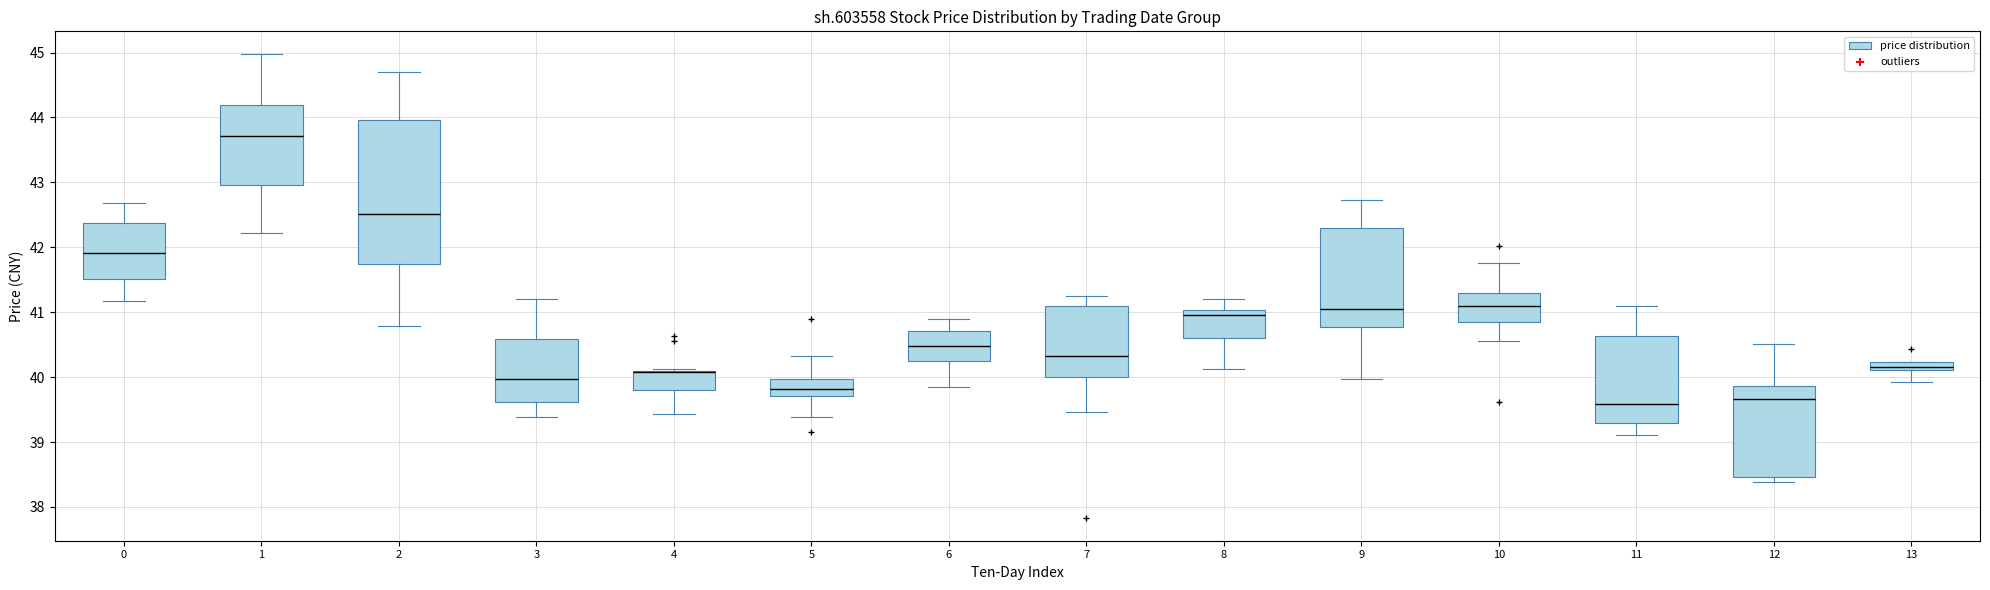

Which box is the tallest, from its lower edge to its upper edge?

2